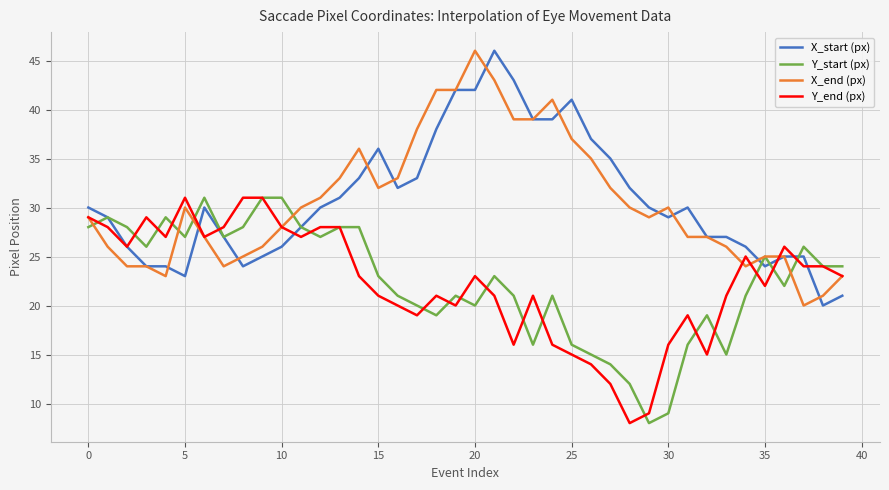

What is the maximum value shown in the chart?

46